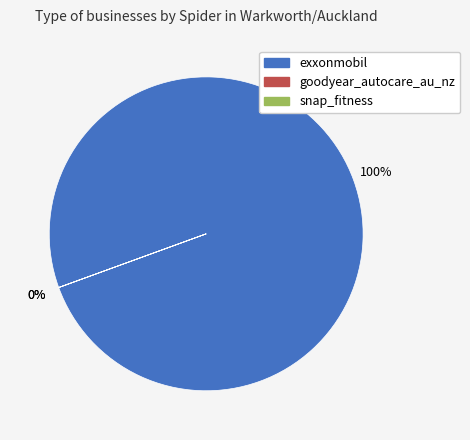

Which slice is the largest?

exxonmobil